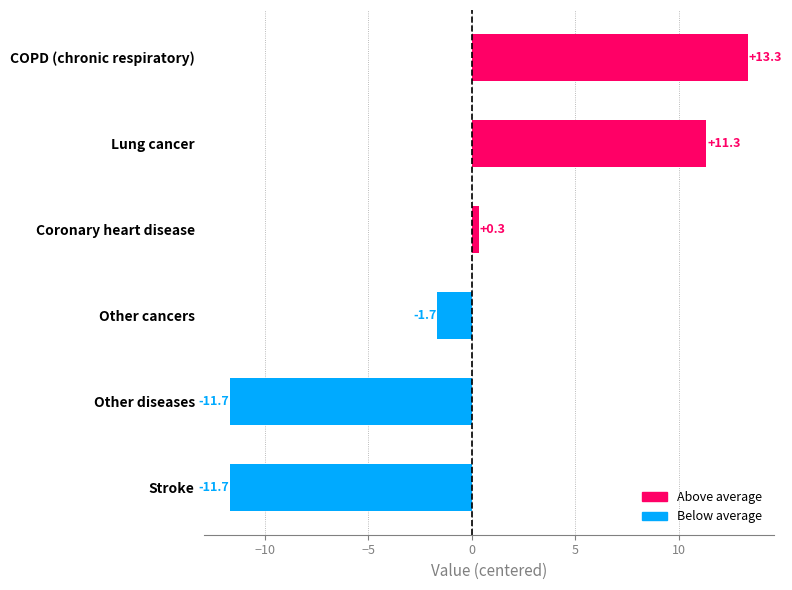

What is the difference between the values at Coronary heart disease and Lung cancer?

11.0